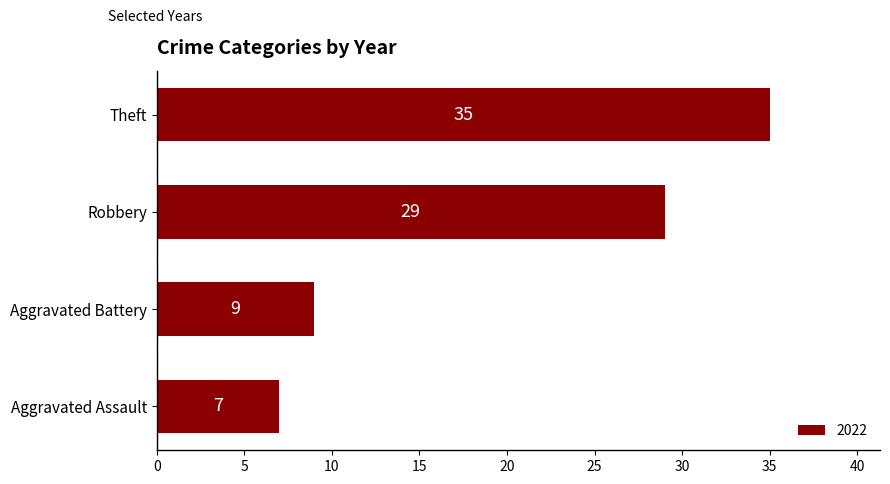

What is the approximate value at Theft, to the nearest 5?

35